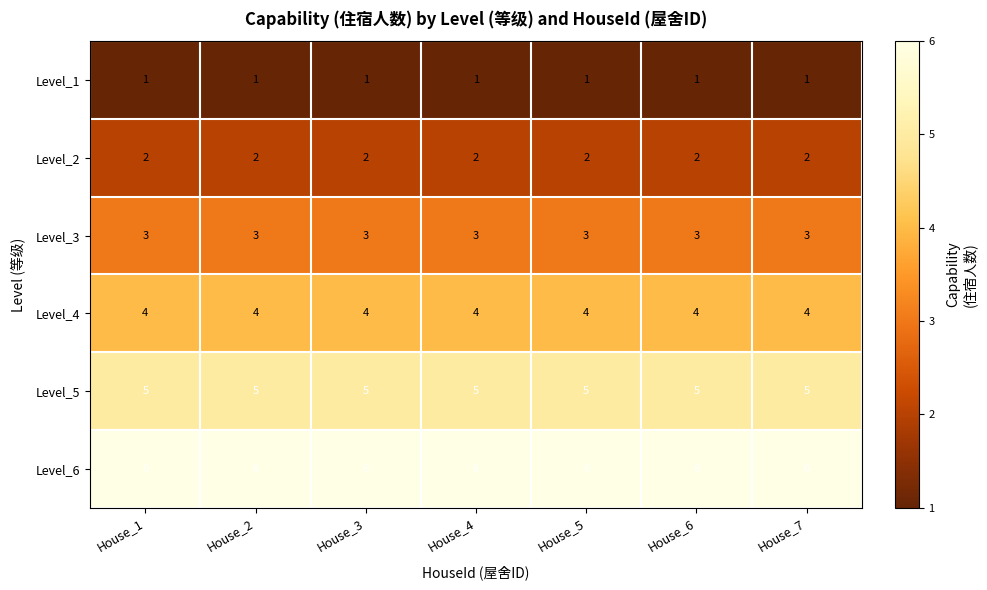

What is the lowest value of the Level_4 series?

4